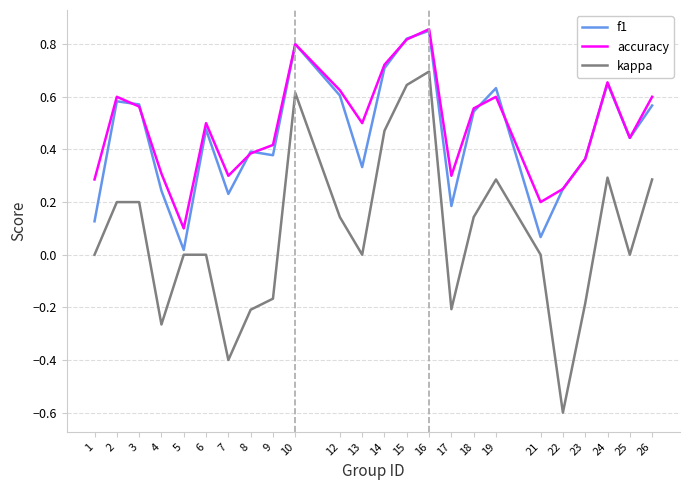

At which label does f1 reach its peak?

16